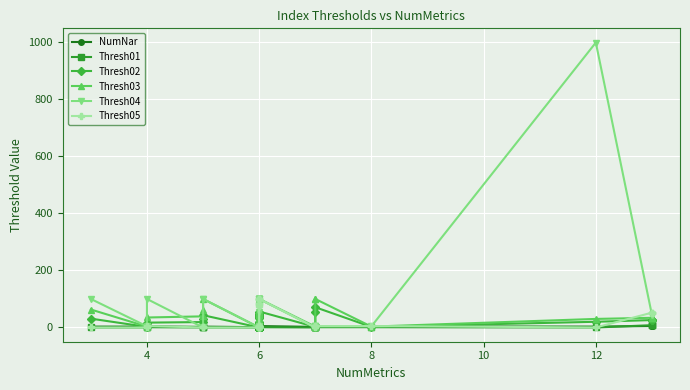

How many times do NumNar and Thresh02 cross each other?

8